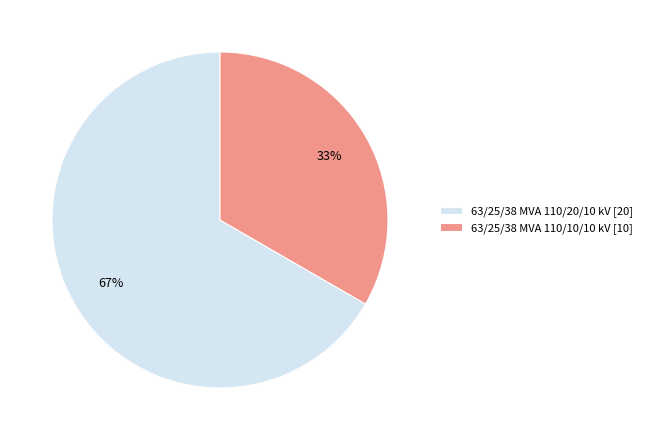

What percentage is the 63/25/38 MVA 110/20/10 kV slice, to the nearest percent?

67%